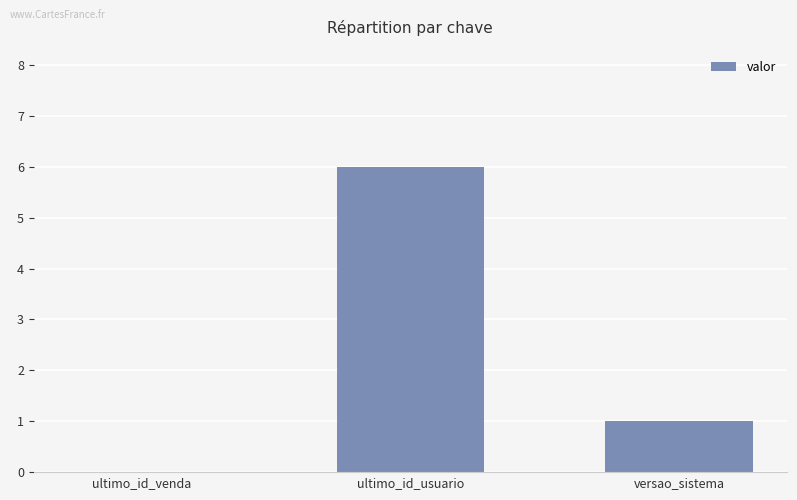

How many distinct data groups are displayed?

1